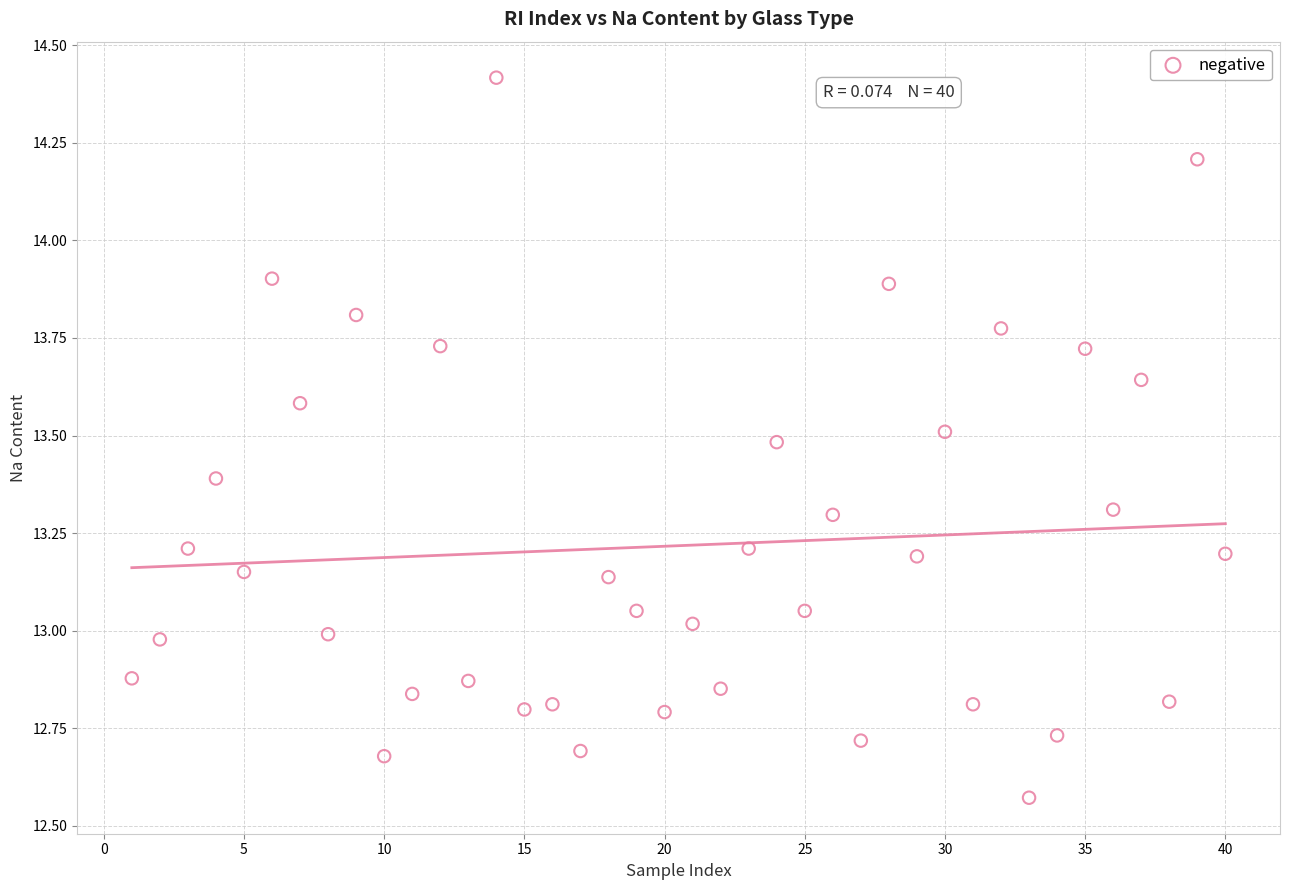

What is the range of Y values (max minus min)?

1.8